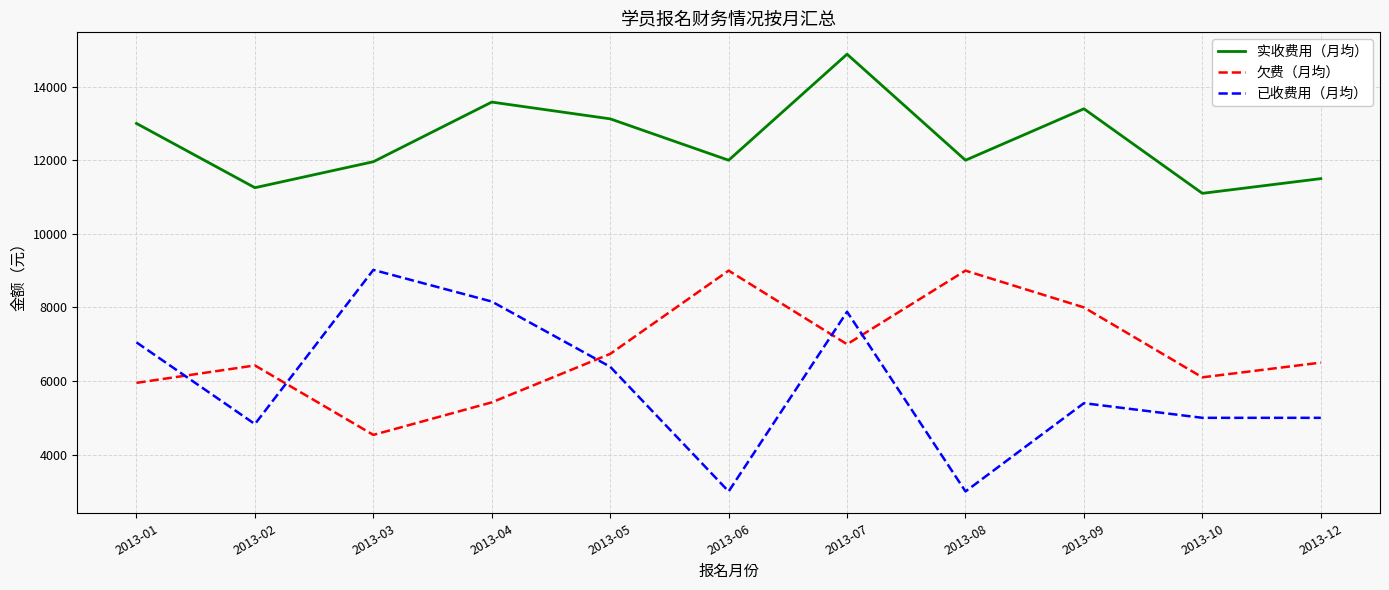

Which category has the highest value in the 已收费用（月均） series?

2013-03